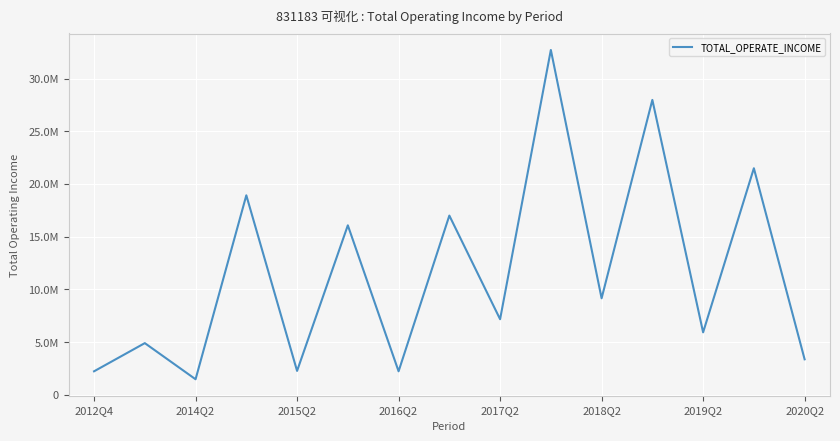

How many interior local valleys (lower than both neighbors) does the data have?

6